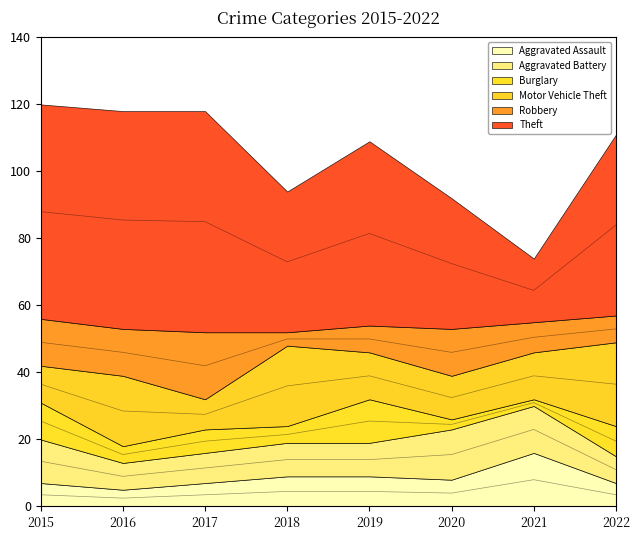

True or false: Aggravated Assault and Theft cross at least once.

False